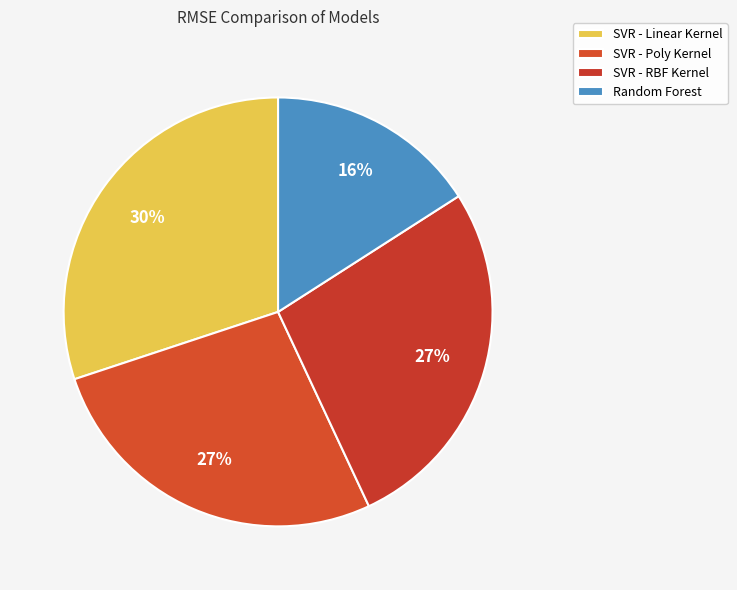

Count the number of slices in the pie.

4